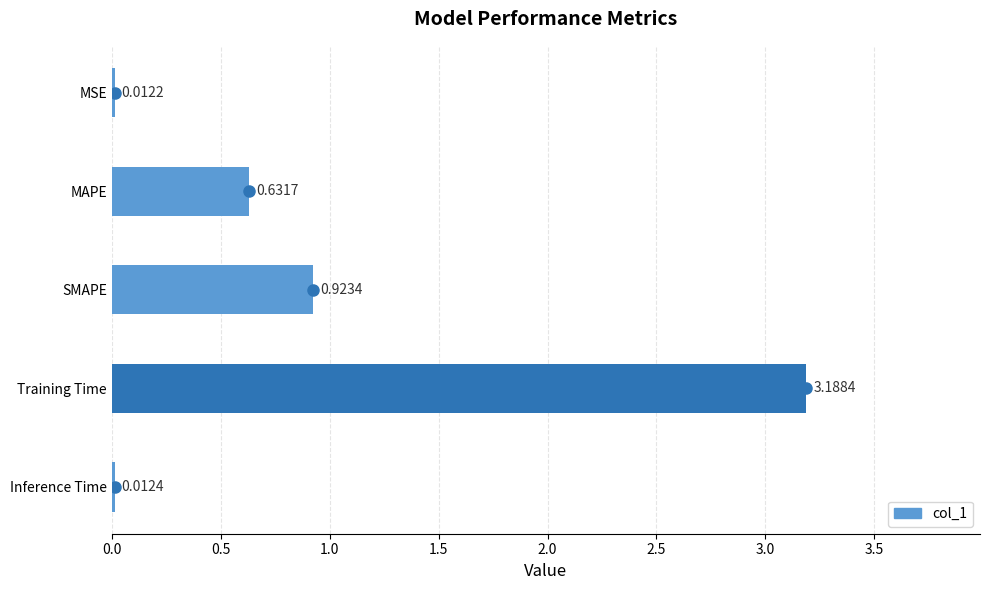

What is the sum of all values?

4.8